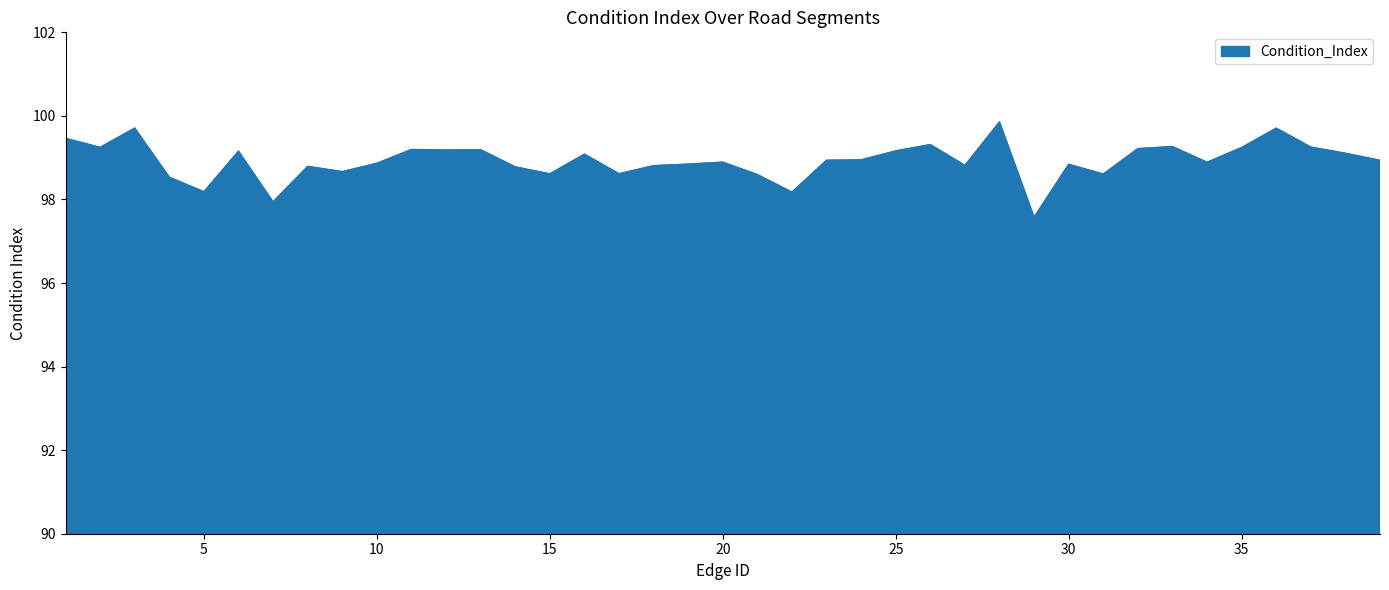

What is the difference between the maximum and minimum values?

2.3